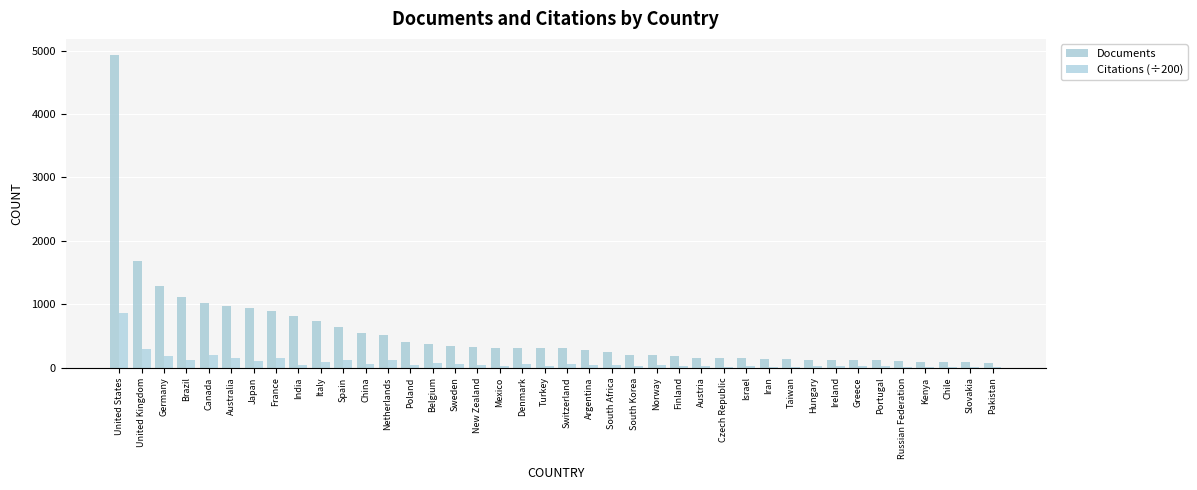

Reading left to right, transcribe all the data shown in this chart.

Documents: United States=4937.0	United Kingdom=1684.0	Germany=1279.0	Brazil=1109.0	Canada=1025.0	Australia=973.0	Japan=936.0	France=894.0	India=815.0	Italy=735.0	Spain=643.0	China=540.0	Netherlands=517.0	Poland=410.0	Belgium=364.0	Sweden=341.0	New Zealand=332.0	Mexico=314.0	Denmark=314.0	Turkey=306.0	Switzerland=301.0	Argentina=270.0	South Africa=243.0	South Korea=204.0	Norway=195.0	Finland=183.0	Austria=157.0	Czech Republic=148.0	Israel=144.0	Iran=135.0	Taiwan=130.0	Hungary=125.0	Ireland=124.0	Greece=119.0	Portugal=118.0	Russian Federation=101.0	Kenya=89.0	Chile=88.0	Slovakia=82.0	Pakistan=78.0
Citations (÷200): United States=856.6	United Kingdom=288.5	Germany=179.9	Brazil=114.5	Canada=205.9	Australia=143.5	Japan=104.4	France=156.1	India=42.5	Italy=93.7	Spain=117.1	China=61.3	Netherlands=116.2	Poland=34.8	Belgium=65.8	Sweden=61.7	New Zealand=48.0	Mexico=26.4	Denmark=57.7	Turkey=28.3	Switzerland=55.0	Argentina=33.6	South Africa=34.1	South Korea=27.5	Norway=42.5	Finland=31.2	Austria=24.9	Czech Republic=13.7	Israel=27.2	Iran=13.5	Taiwan=14.5	Hungary=19.0	Ireland=24.8	Greece=19.7	Portugal=20.0	Russian Federation=10.3	Kenya=15.7	Chile=10.0	Slovakia=5.8	Pakistan=2.9